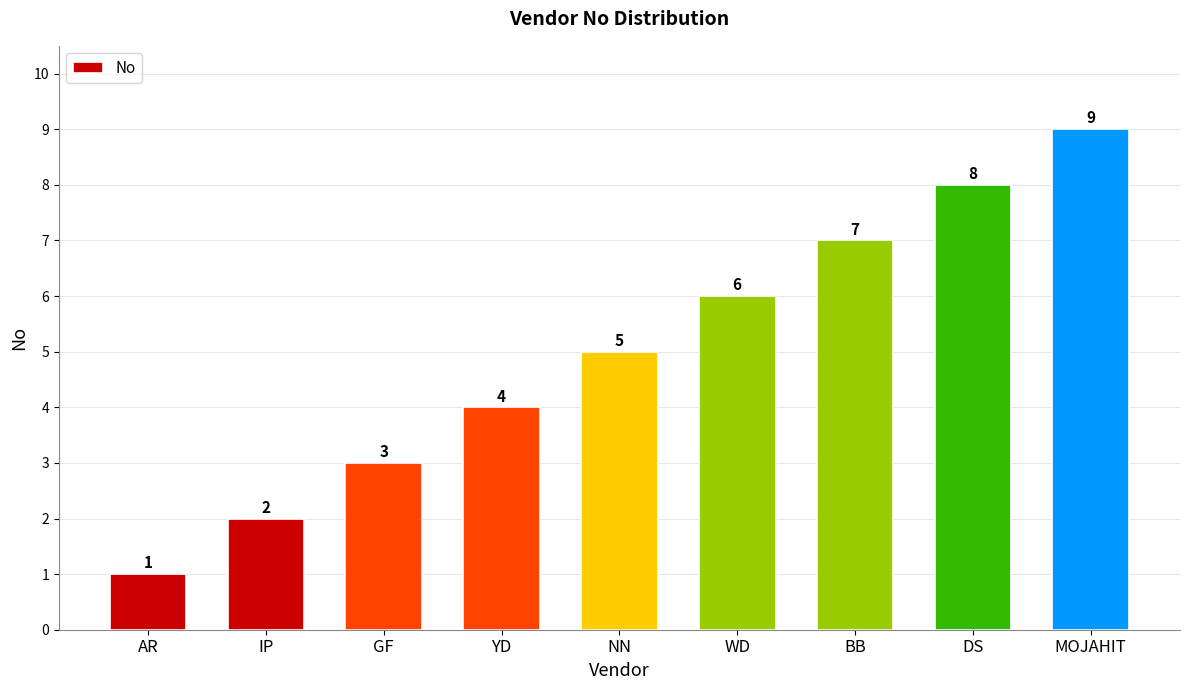

What is the sum of all values?

45